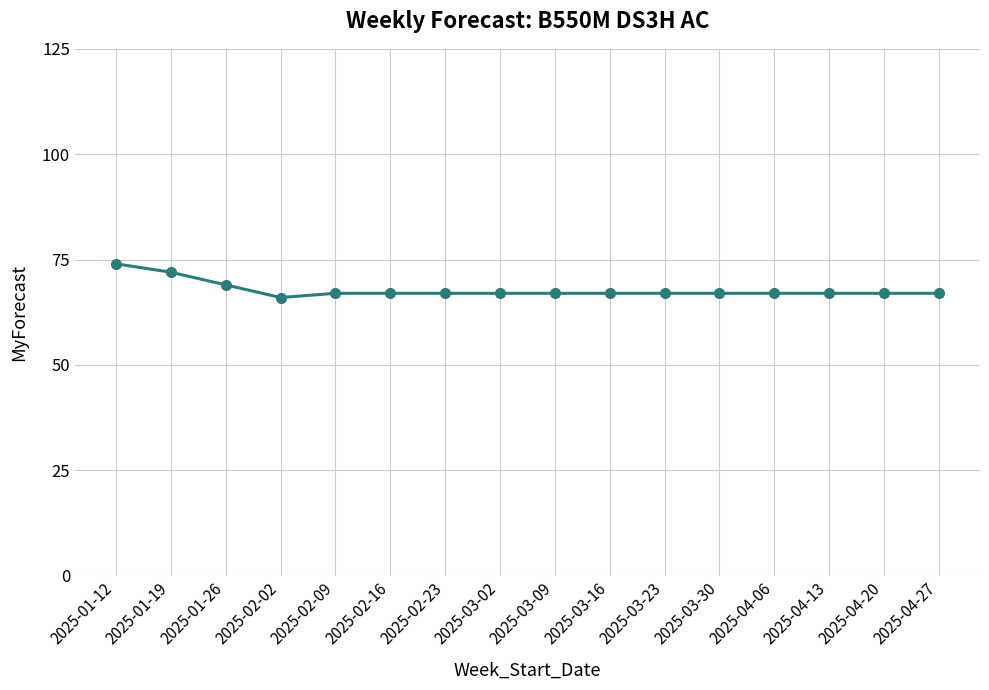

What is the sum of all values?

1085